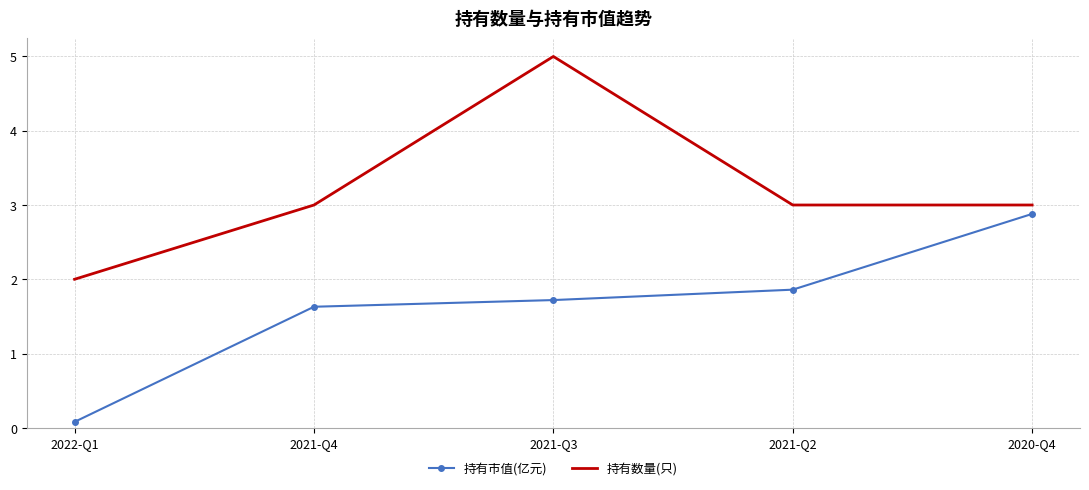

What position from the left is 2021-Q4?

2